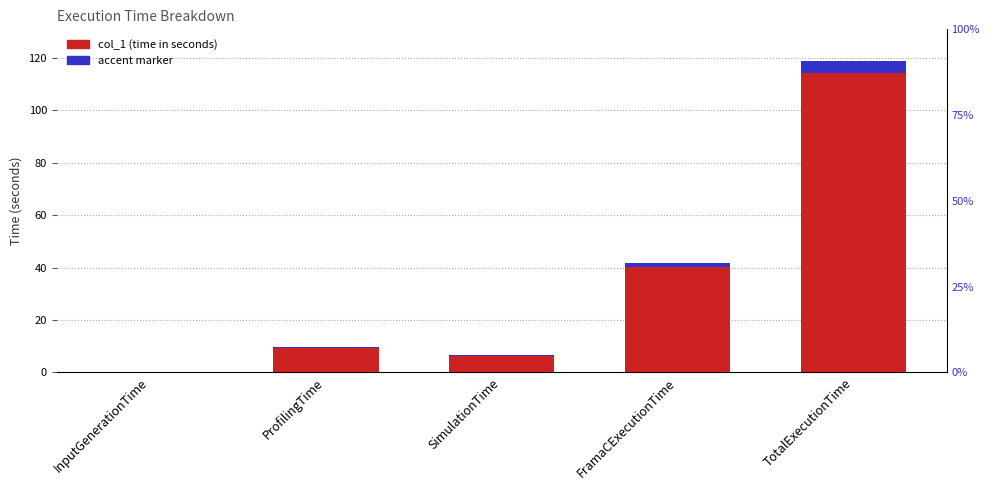

Rank the categories by value from lowest to highest.

InputGenerationTime, SimulationTime, ProfilingTime, FramaCExecutionTime, TotalExecutionTime